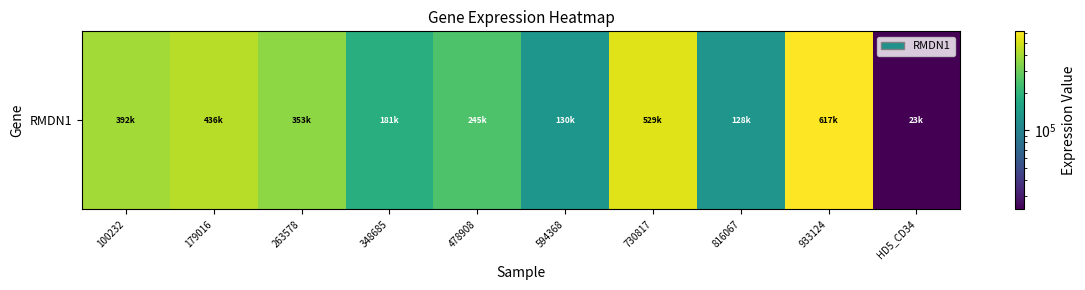

What is the difference between the values at 179016 and 263578?

83610